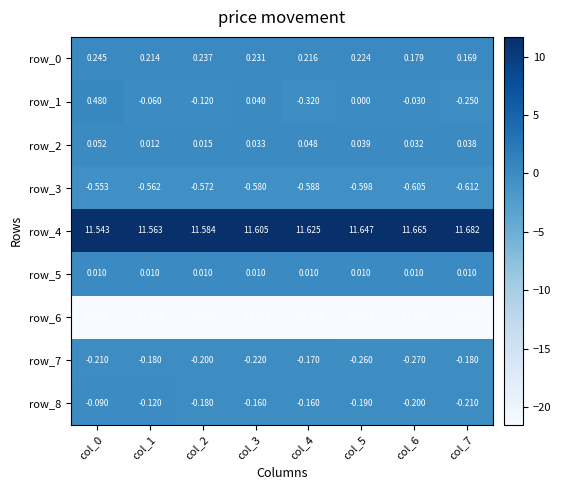

True or false: row_4 has a value of 17.3 at col_5.

False